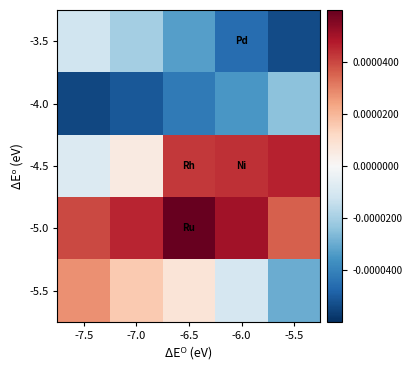

Which series changed the most between -7.0 and -5.5?

-5.5